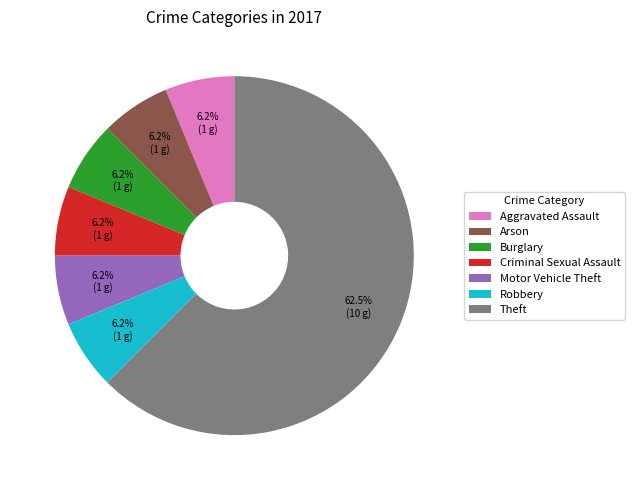

Which slice is the largest?

Theft